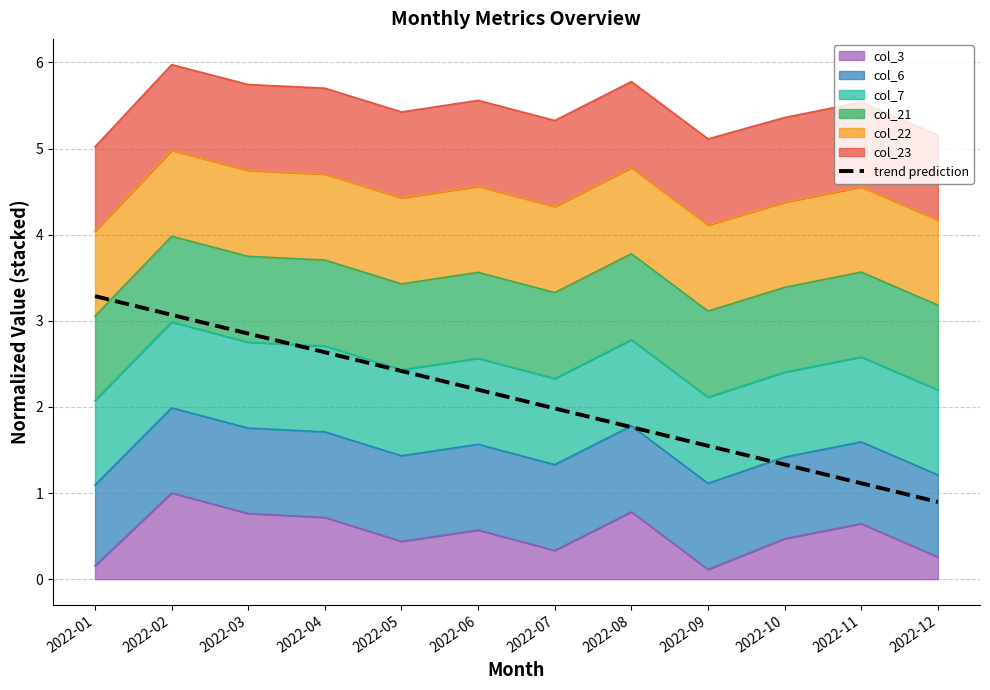

How many data points does each series have?

12